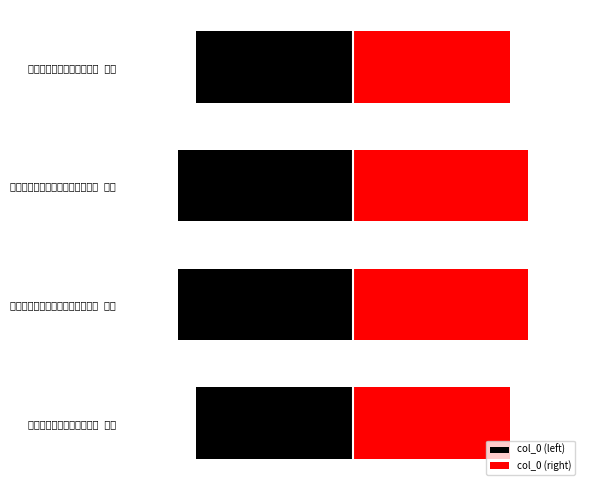

What is the approximate value of col_0 (right) at 次韵朱子代兼怀君任教授年兄二首 其一?

1.0